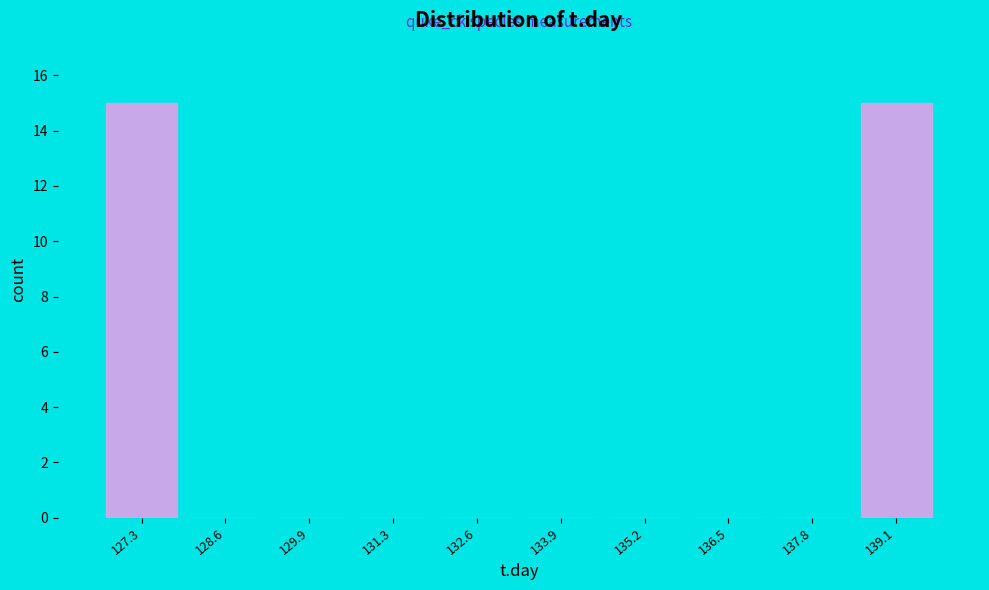

Reading left to right, transcribe this chart: for each bar, give the range it covers on the x-axis and its height. Neither the bar edges nor the heights are printed on the chart, so give them approximately, as read against the axes.

126.6 to 128.0: 15
128.0 to 129.2: 0
129.2 to 130.6: 0
130.6 to 132.0: 0
132.0 to 133.2: 0
133.2 to 134.6: 0
134.6 to 135.8: 0
135.8 to 137.2: 0
137.2 to 138.4: 0
138.4 to 139.8: 15